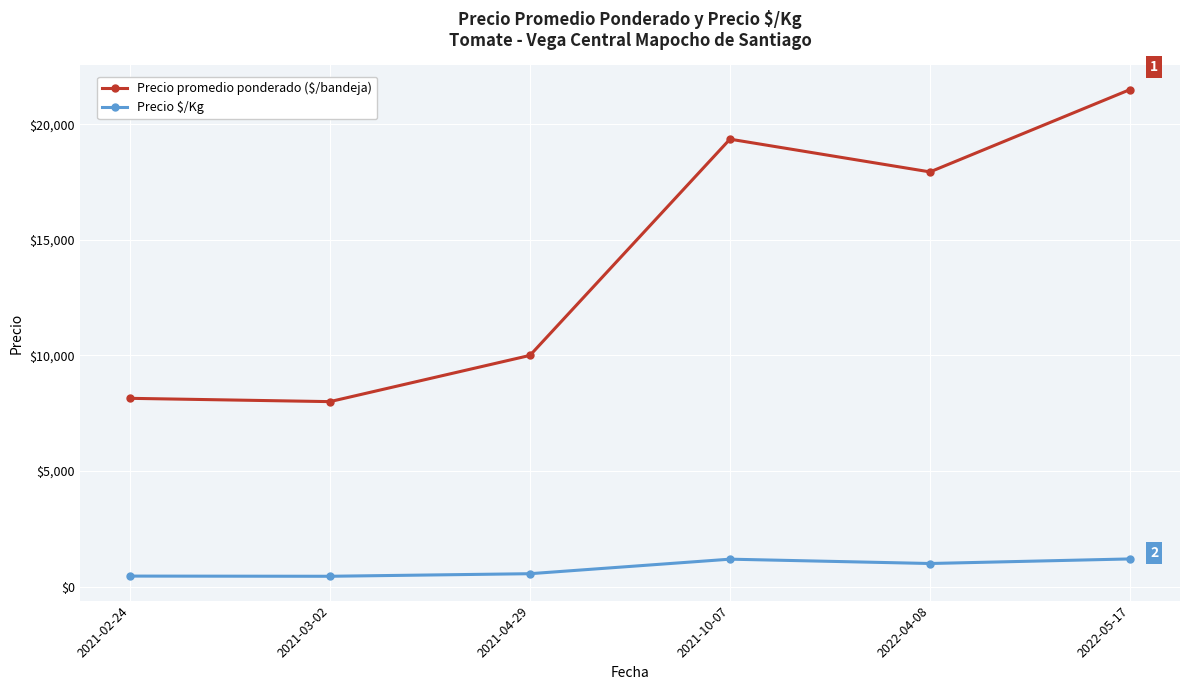

What is the label of the 2nd point from the left?

2021-03-02